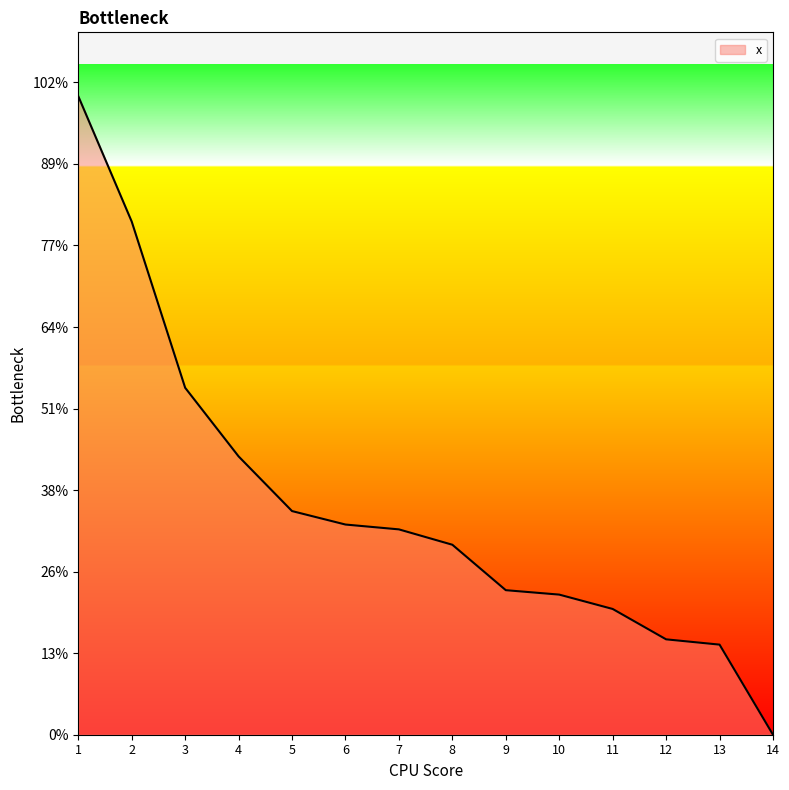

Is this an area chart (filled region under the line)?

Yes